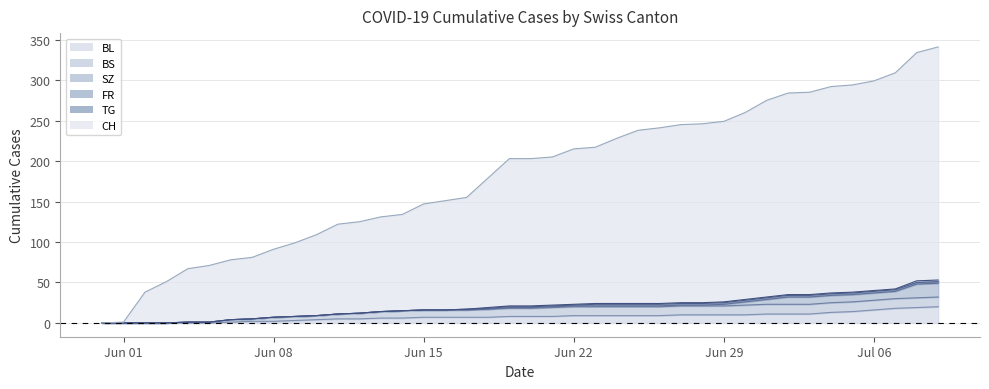

Reading left to right, list all the values displayed in this chart.

CH: 0	1	38	51	66	70	74	76	84	91	100	111	113	117	119	131	135	138	160	182	182	183	192	193	204	214	217	220	221	223	231	243	249	250	255	256	259	267	282	288
BL: 0	0	0	0	0	0	1	2	2	3	4	5	5	6	6	7	7	7	7	8	8	8	9	9	9	9	9	10	10	10	10	11	11	11	13	14	16	18	19	20
BS: 0	0	0	0	1	1	3	3	5	5	5	6	7	8	9	9	9	9	10	10	10	11	11	11	11	11	11	11	11	11	12	12	12	12	12	12	12	12	12	12
SZ: 0	0	0	0	0	0	0	0	0	0	0	0	0	0	0	0	0	0	0	1	1	1	1	1	1	1	1	1	1	2	4	6	9	9	9	9	9	9	17	17
FR: 0	0	0	0	0	0	0	0	0	0	0	0	0	0	0	0	0	1	1	1	1	1	1	2	2	2	2	2	2	2	2	2	2	2	2	2	2	2	2	2
TG: 0	0	0	0	0	0	0	0	0	0	0	0	0	0	0	0	0	0	1	1	1	1	1	1	1	1	1	1	1	1	1	1	1	1	1	1	1	1	2	2